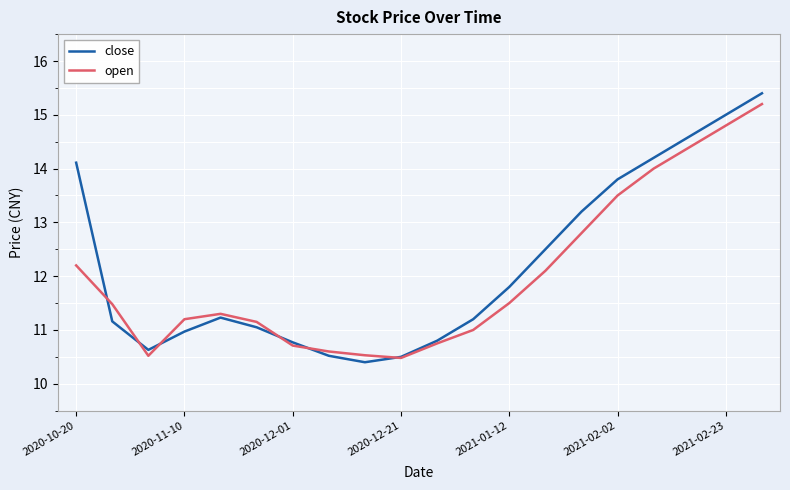

Which series has the largest range (max minus min)?

close